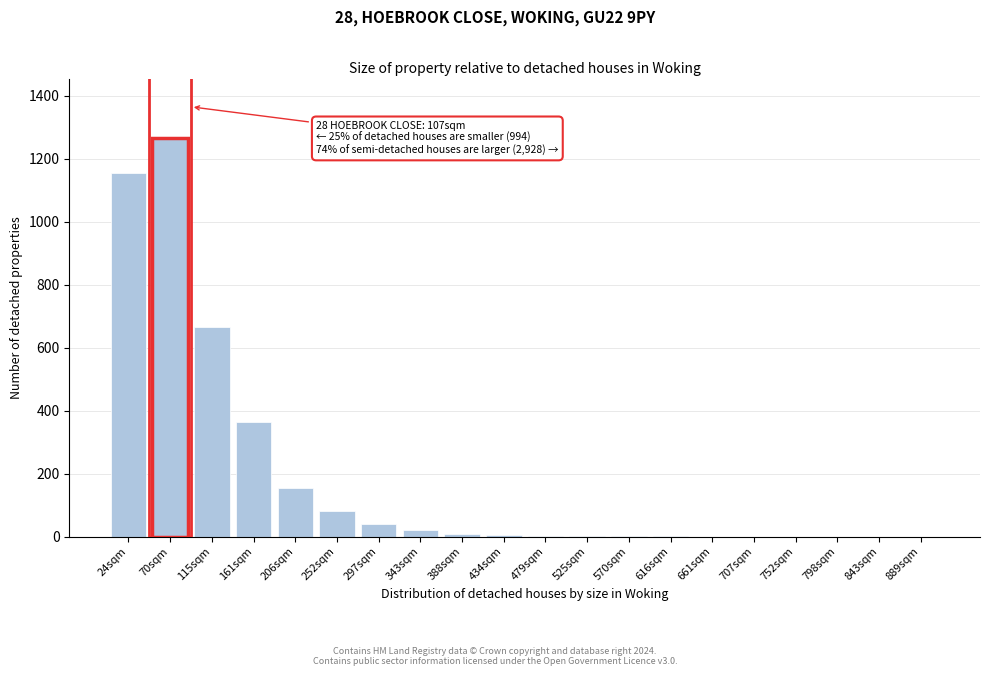

What is the change in value from 297sqm to 843sqm?

-40